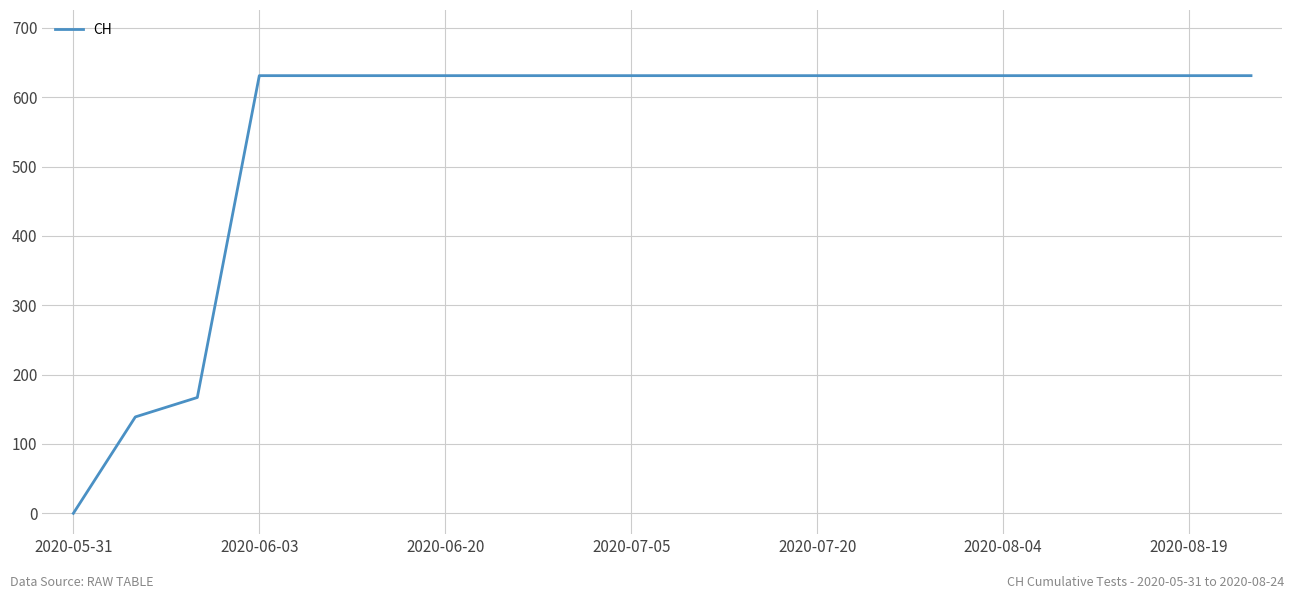

What is the greatest value displayed?

631